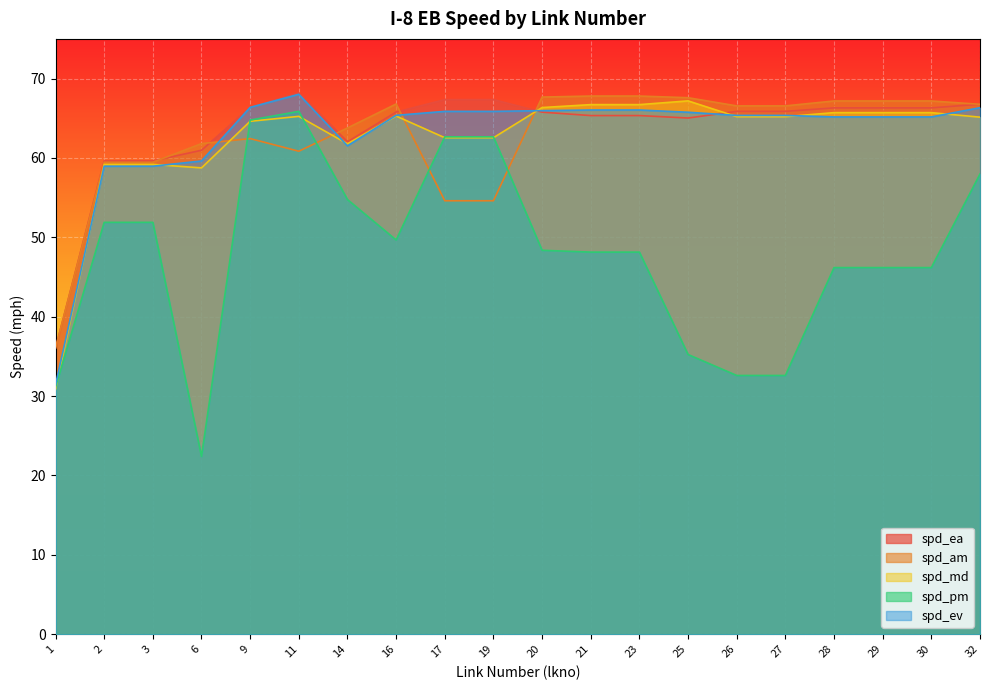

Reading left to right, extract all data points from this chart.

spd_ea: 1=36.0	2=59.6	3=59.6	6=61.0	9=66.4	11=68.2	14=62.0	16=65.8	17=67.3	19=67.3	20=65.8	21=65.3	23=65.3	25=65.0	26=65.9	27=65.9	28=66.3	29=66.3	30=66.3	32=66.8
spd_am: 1=36.0	2=59.5	3=59.5	6=61.8	9=62.4	11=60.9	14=63.8	16=66.8	17=54.6	19=54.6	20=67.7	21=67.8	23=67.8	25=67.6	26=66.6	27=66.6	28=67.2	29=67.2	30=67.2	32=66.8
spd_md: 1=30.9	2=59.2	3=59.2	6=58.8	9=64.6	11=65.2	14=61.8	16=65.3	17=62.5	19=62.5	20=66.3	21=66.7	23=66.7	25=67.2	26=65.2	27=65.2	28=65.7	29=65.7	30=65.7	32=65.1
spd_pm: 1=31.1	2=51.9	3=51.9	6=22.4	9=64.8	11=65.9	14=54.8	16=49.7	17=62.7	19=62.7	20=48.4	21=48.1	23=48.1	25=35.2	26=32.6	27=32.6	28=46.2	29=46.2	30=46.2	32=58.0
spd_ev: 1=31.4	2=59.0	3=59.0	6=59.6	9=66.4	11=68.0	14=61.5	16=65.4	17=65.9	19=65.9	20=66.0	21=66.0	23=66.0	25=65.8	26=65.4	27=65.4	28=65.2	29=65.2	30=65.2	32=66.3